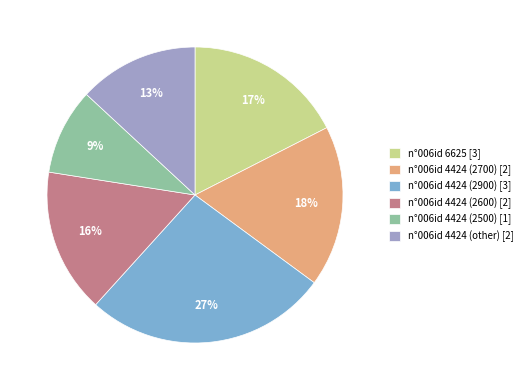

Do n°006id 4424 (2500) [1] and n°006id 6625 [3] together represent more than half of the pie?

No